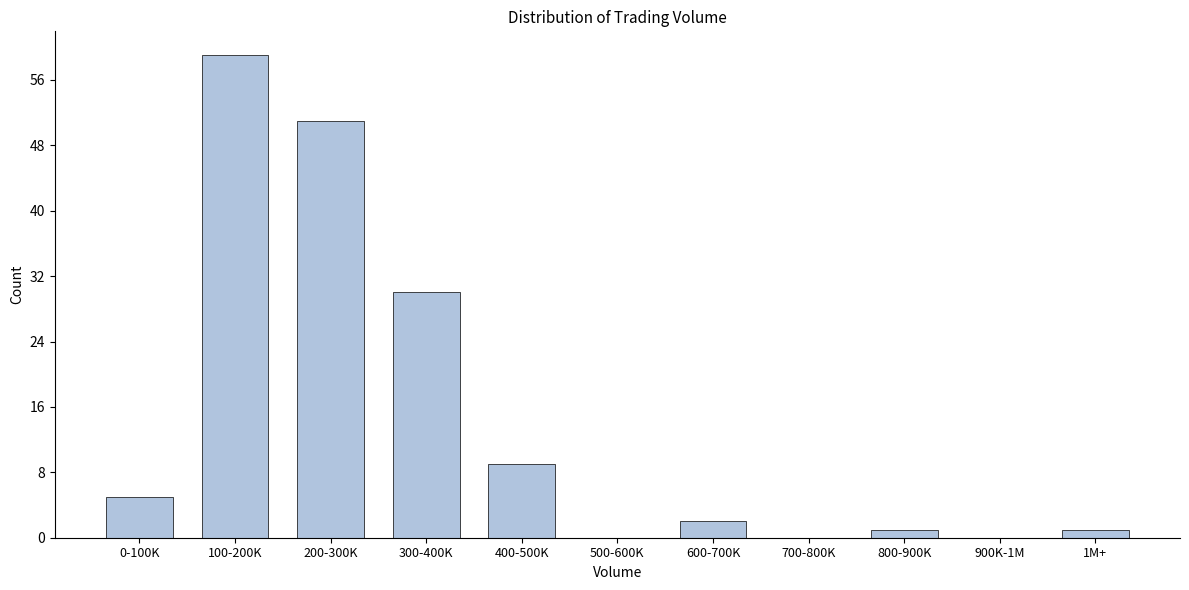

Reading right to left, list all the values displayed in this chart.

1M+=1	900K-1M=0	800-900K=1	700-800K=0	600-700K=2	500-600K=0	400-500K=9	300-400K=30	200-300K=51	100-200K=59	0-100K=5